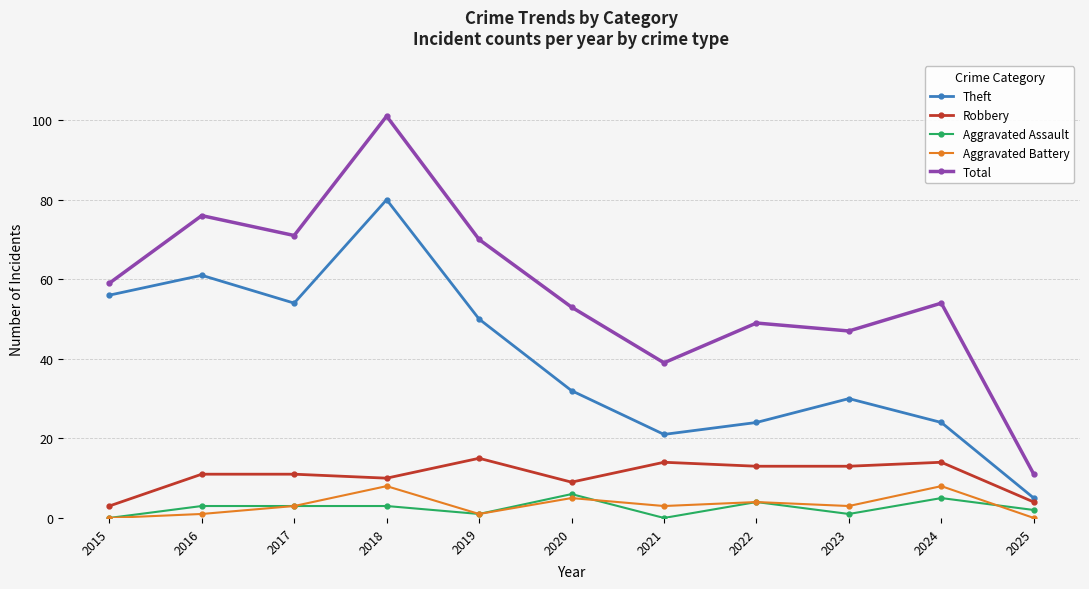

At which label does Theft reach its peak?

2018